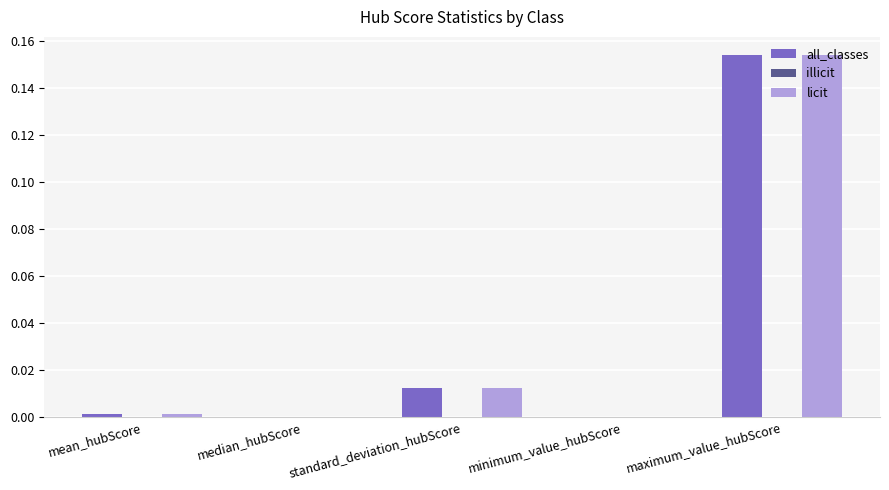

Which category has the highest value across all series?

maximum_value_hubScore